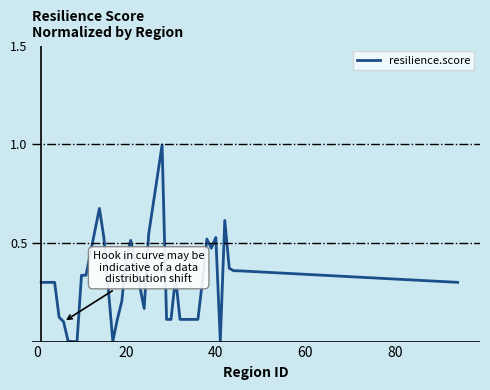

What is the maximum value shown in the chart?

1.0